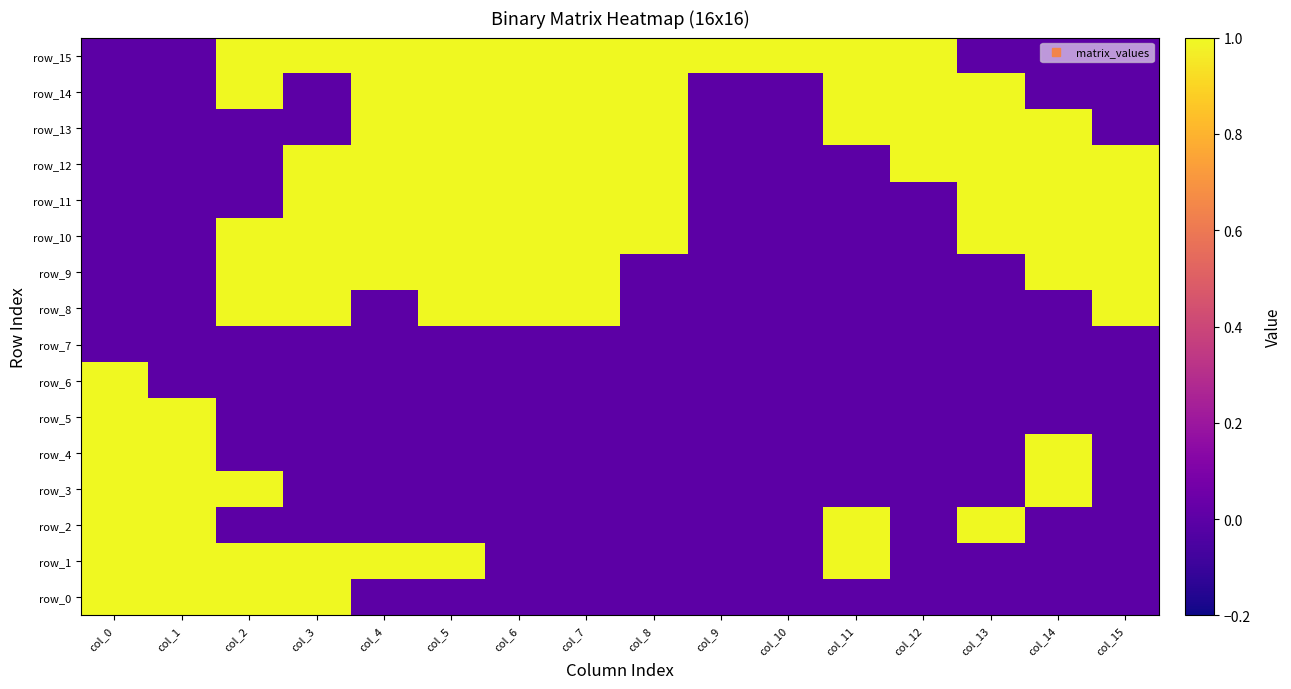

The row_3 series shows 1 at col_15. True or false?

False